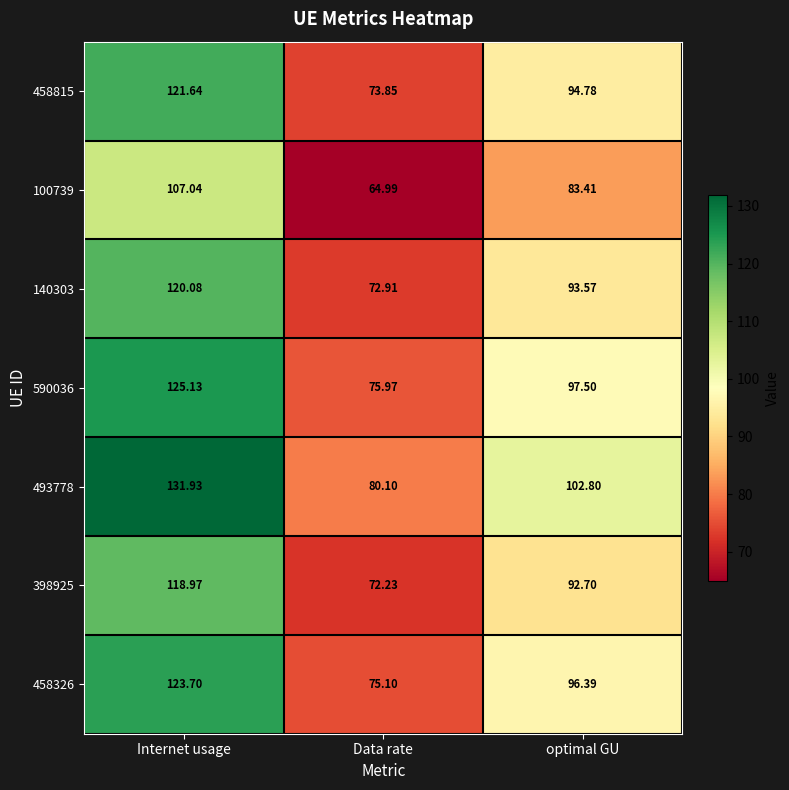

Rank the categories by 100739 value from lowest to highest.

Data rate, optimal GU, Internet usage